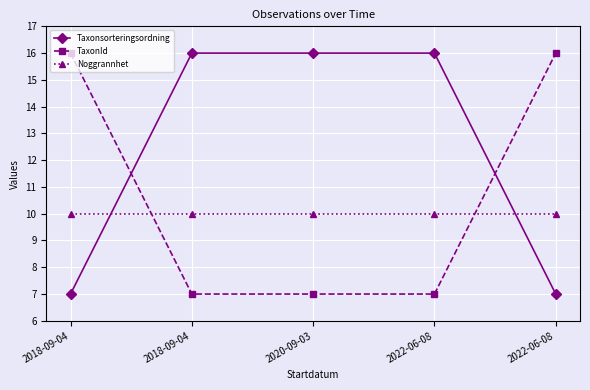

What is the sum of the TaxonId values at 2022-06-08 and 2018-09-04?

14